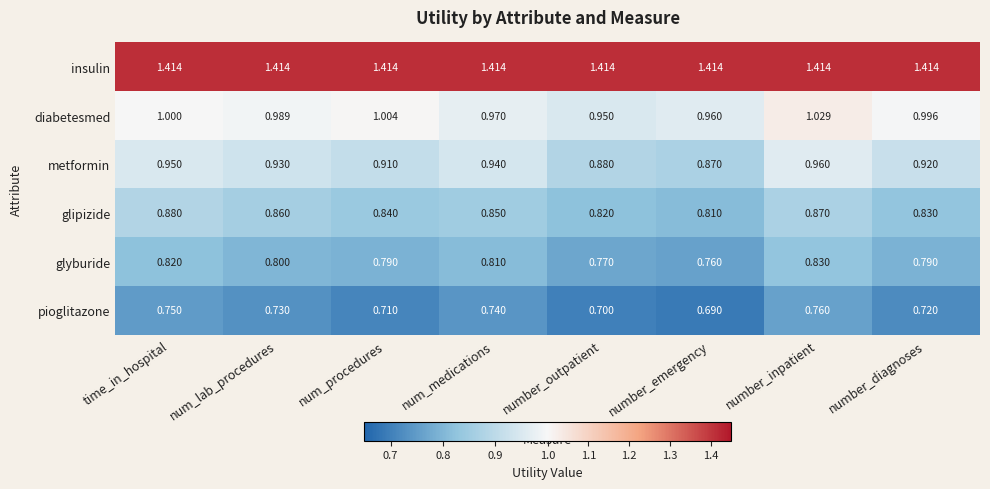

At which label does glipizide reach its minimum?

number_emergency